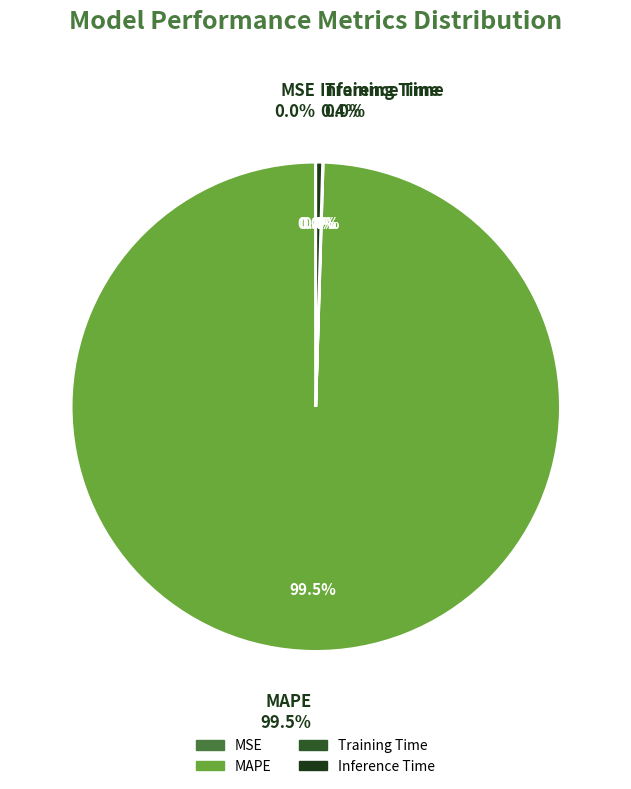

The MSE slice represents 8% of the pie. True or false?

False